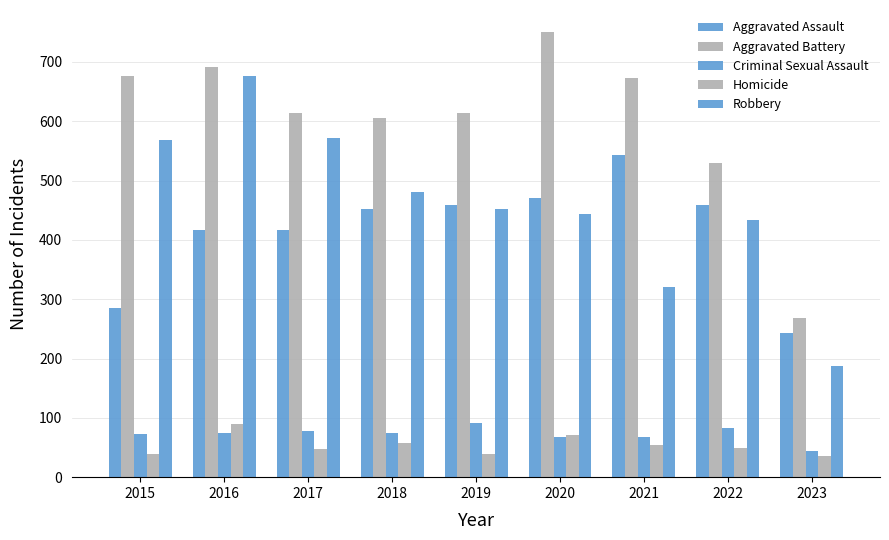

Reading right to left, what are all the values shown in this chart?

Aggravated Assault: 243	459	543	471	458	452	416	417	286
Aggravated Battery: 268	530	673	750	614	606	614	691	676
Criminal Sexual Assault: 44	83	68	67	91	75	78	75	72
Homicide: 35	49	54	71	39	58	48	89	39
Robbery: 188	433	321	443	452	480	571	676	569